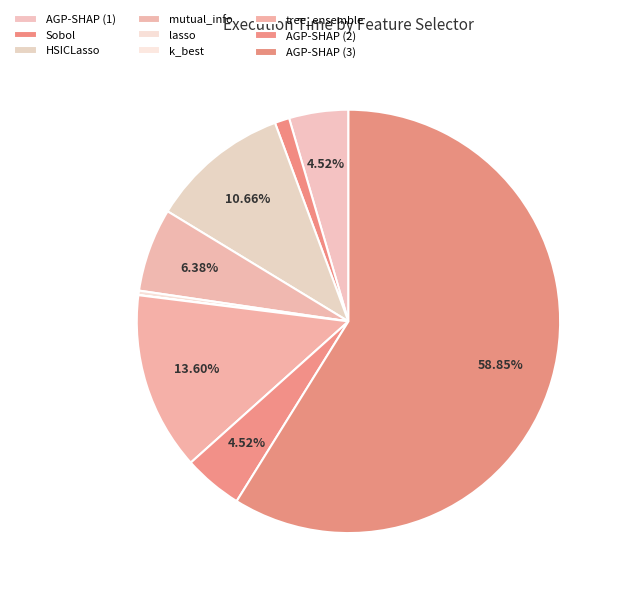

Rank the categories by value from highest to lowest.

AGP-SHAP_3, tree_ensemble, HSICLasso, mutual_info, AGP-SHAP_1, AGP-SHAP_2, Sobol, lasso, k_best